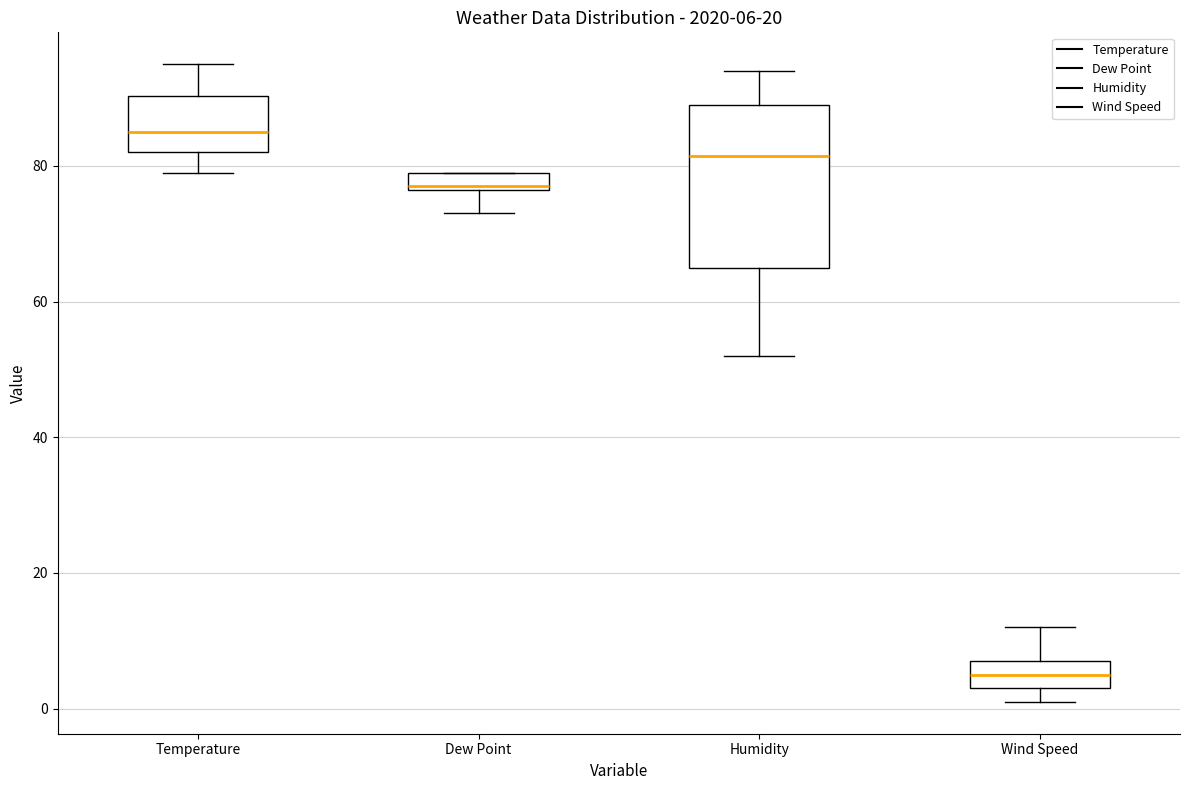

Comparing the boxes themselves (not the whiskers), which one is the tallest?

Humidity